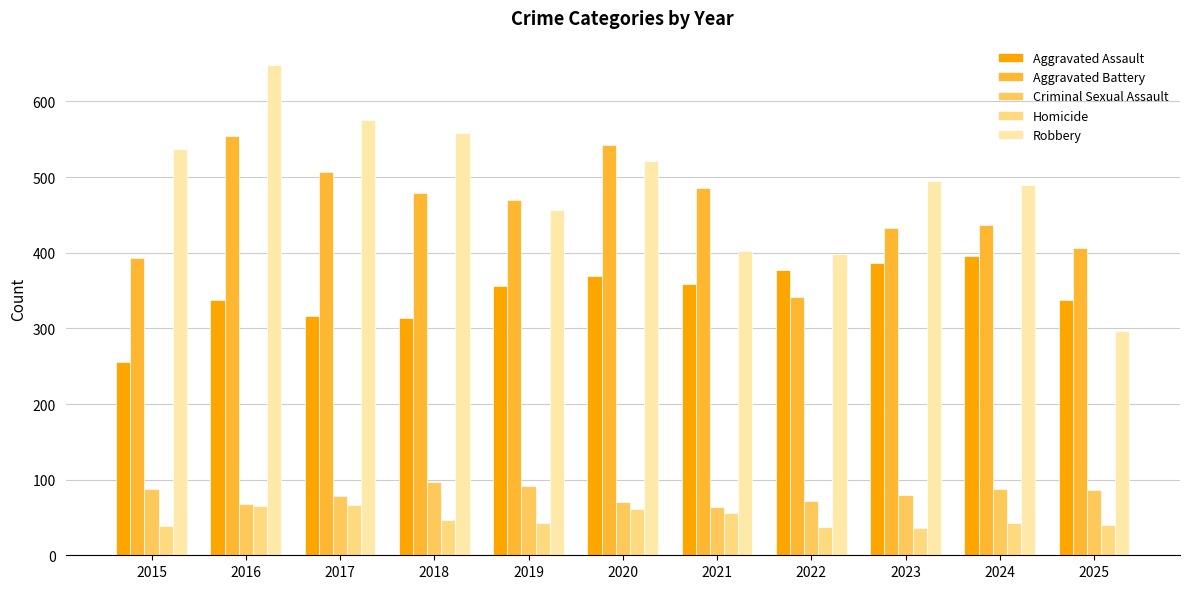

What is the difference between the second highest and second lowest values in the Aggravated Assault series?

72